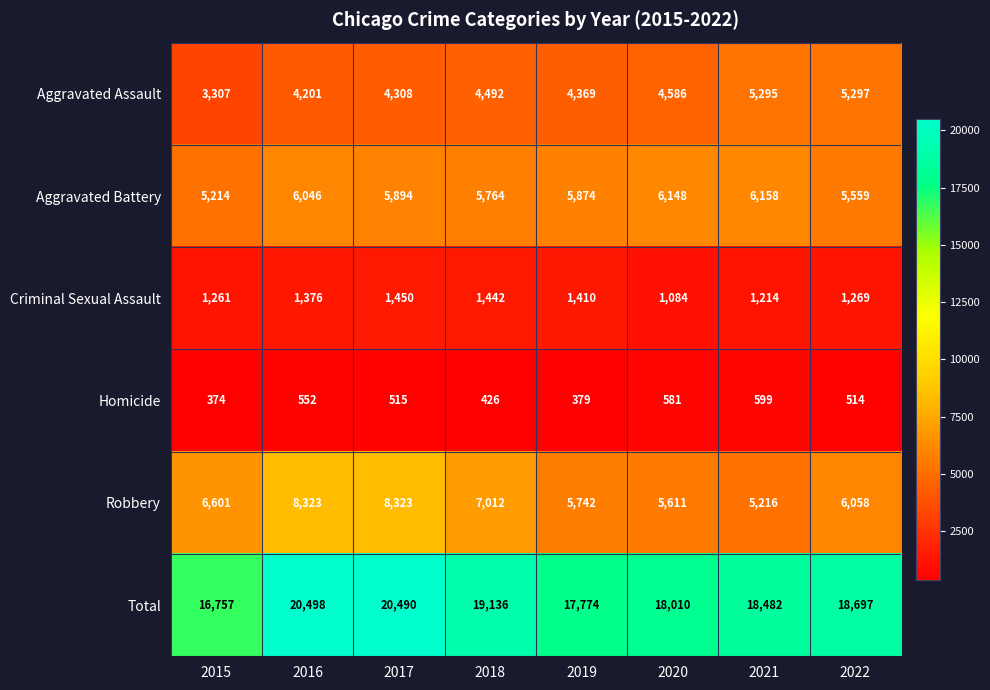

Rank the series by their maximum value, from lowest to highest.

Homicide, Criminal Sexual Assault, Aggravated Assault, Aggravated Battery, Robbery, Total